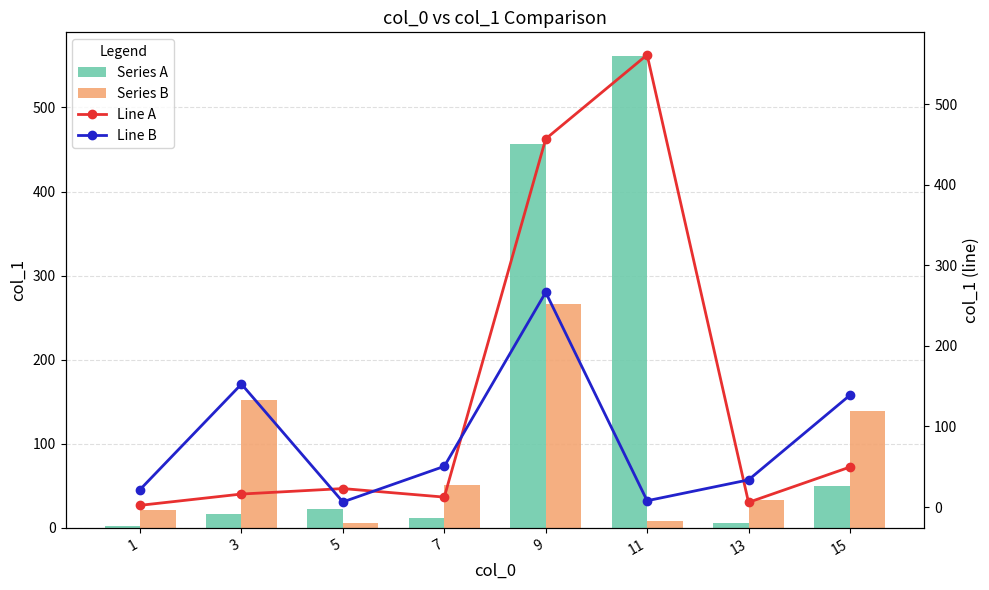

Which series has the largest range (max minus min)?

Series A